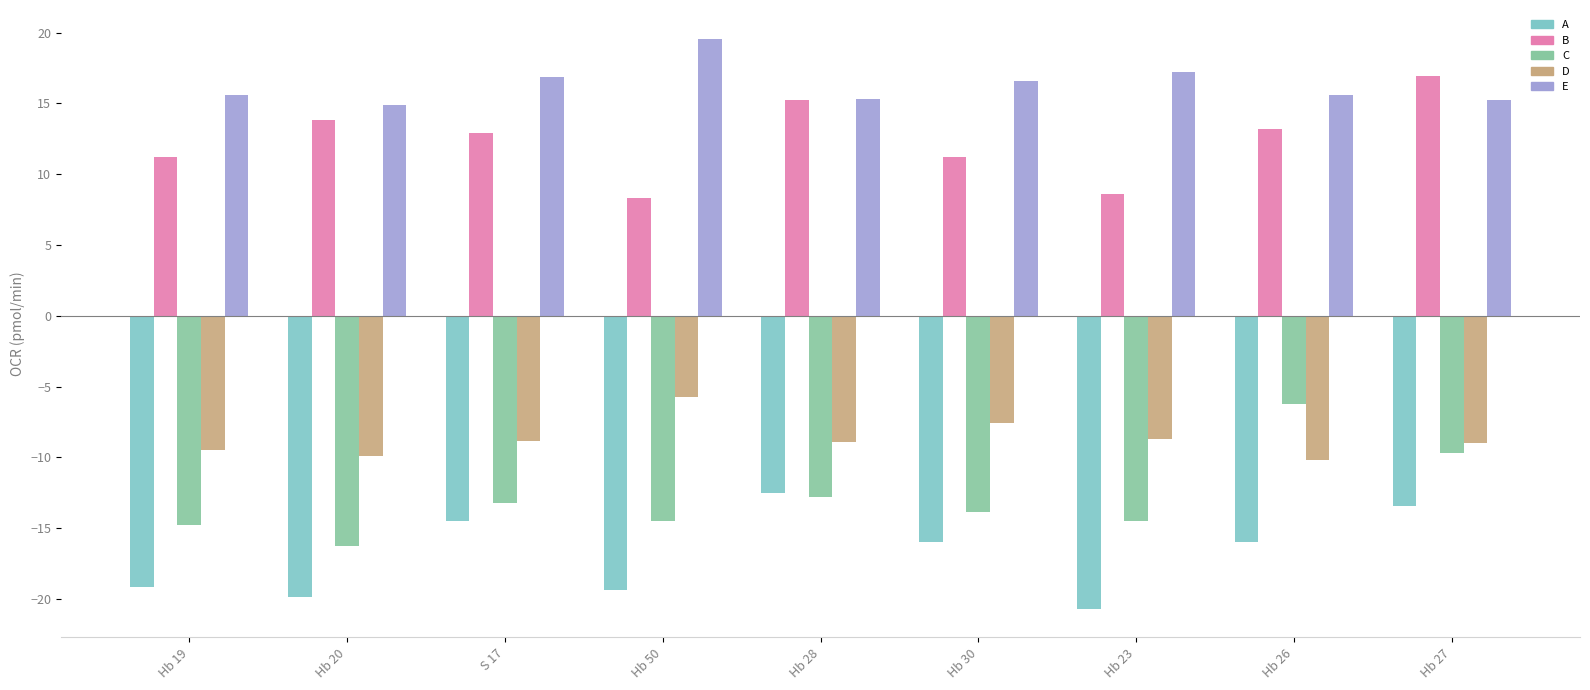

Where does the D series first go above -8?

Hb 50